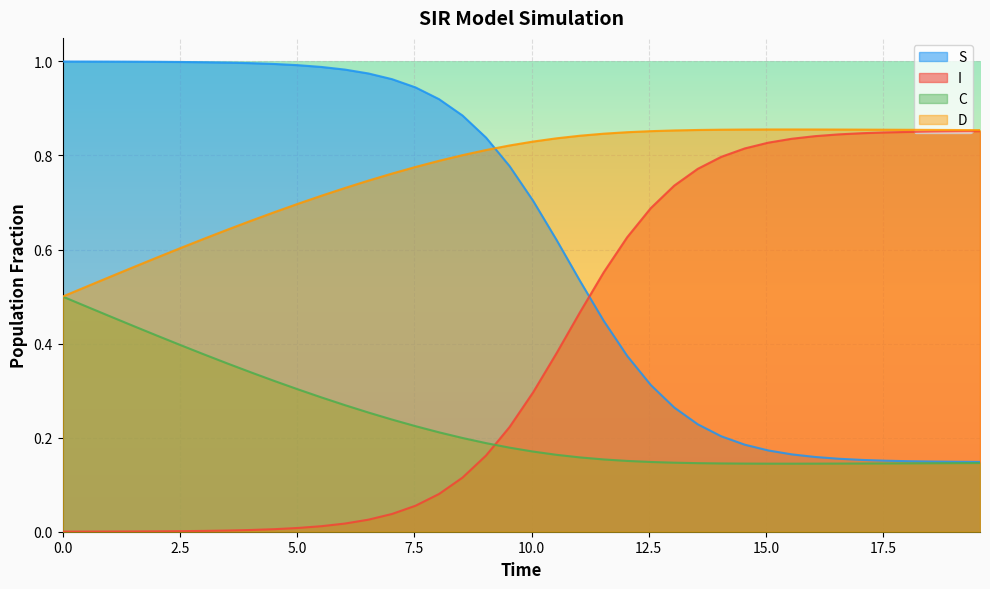

List the series in order of their overall mean, highest first.

D, S, I, C